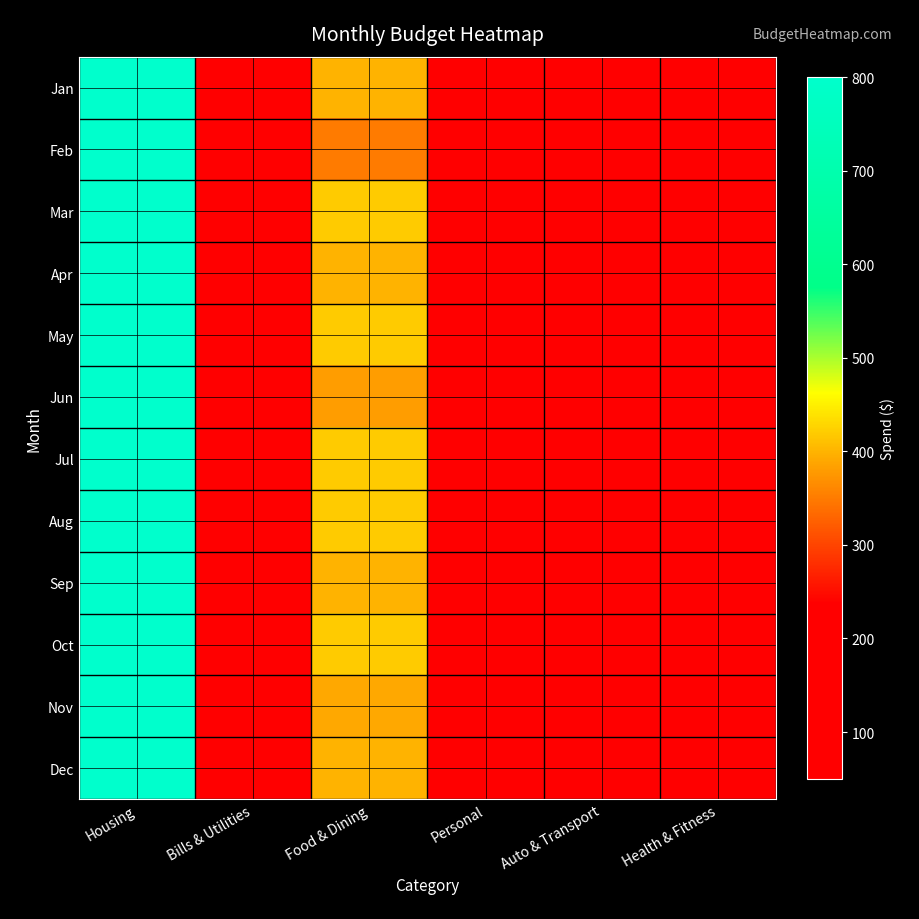

Reading left to right, transcribe all the data shown in this chart.

Jan: Housing=800	Bills & Utilities=210	Food & Dining=400	Personal=100	Auto & Transport=100	Health & Fitness=60
Feb: Housing=800	Bills & Utilities=180	Food & Dining=350	Personal=100	Auto & Transport=125	Health & Fitness=70
Mar: Housing=800	Bills & Utilities=170	Food & Dining=420	Personal=100	Auto & Transport=120	Health & Fitness=60
Apr: Housing=800	Bills & Utilities=160	Food & Dining=400	Personal=120	Auto & Transport=100	Health & Fitness=60
May: Housing=800	Bills & Utilities=150	Food & Dining=420	Personal=100	Auto & Transport=100	Health & Fitness=80
Jun: Housing=800	Bills & Utilities=150	Food & Dining=380	Personal=100	Auto & Transport=130	Health & Fitness=60
Jul: Housing=800	Bills & Utilities=150	Food & Dining=420	Personal=120	Auto & Transport=100	Health & Fitness=60
Aug: Housing=800	Bills & Utilities=150	Food & Dining=420	Personal=100	Auto & Transport=100	Health & Fitness=80
Sep: Housing=800	Bills & Utilities=150	Food & Dining=400	Personal=120	Auto & Transport=110	Health & Fitness=60
Oct: Housing=800	Bills & Utilities=170	Food & Dining=420	Personal=100	Auto & Transport=100	Health & Fitness=60
Nov: Housing=800	Bills & Utilities=200	Food & Dining=390	Personal=120	Auto & Transport=100	Health & Fitness=50
Dec: Housing=800	Bills & Utilities=220	Food & Dining=400	Personal=100	Auto & Transport=115	Health & Fitness=60